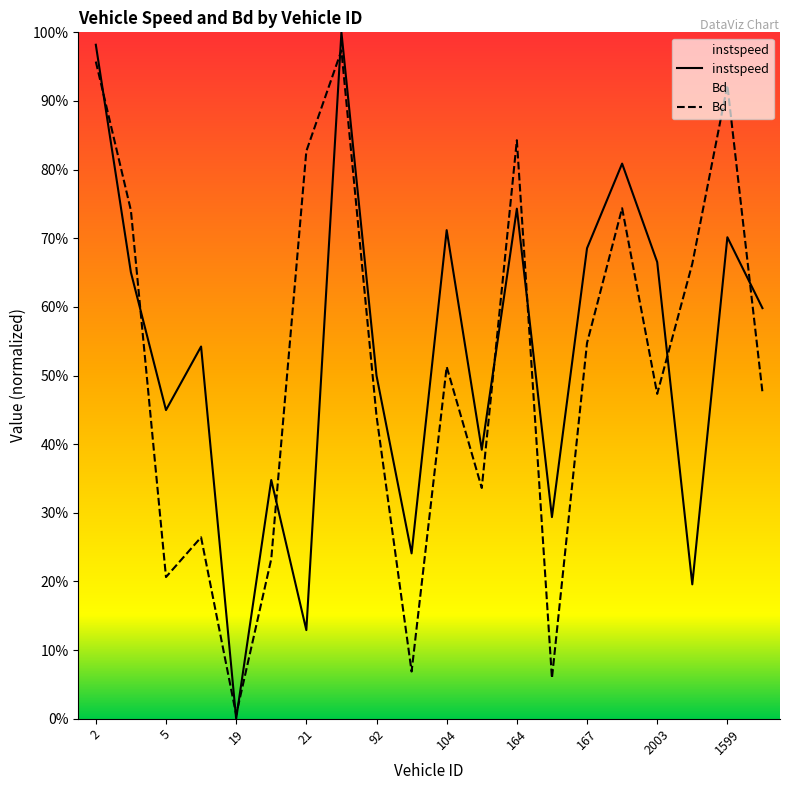

Does the chart display data point markers on the line(s)?

No